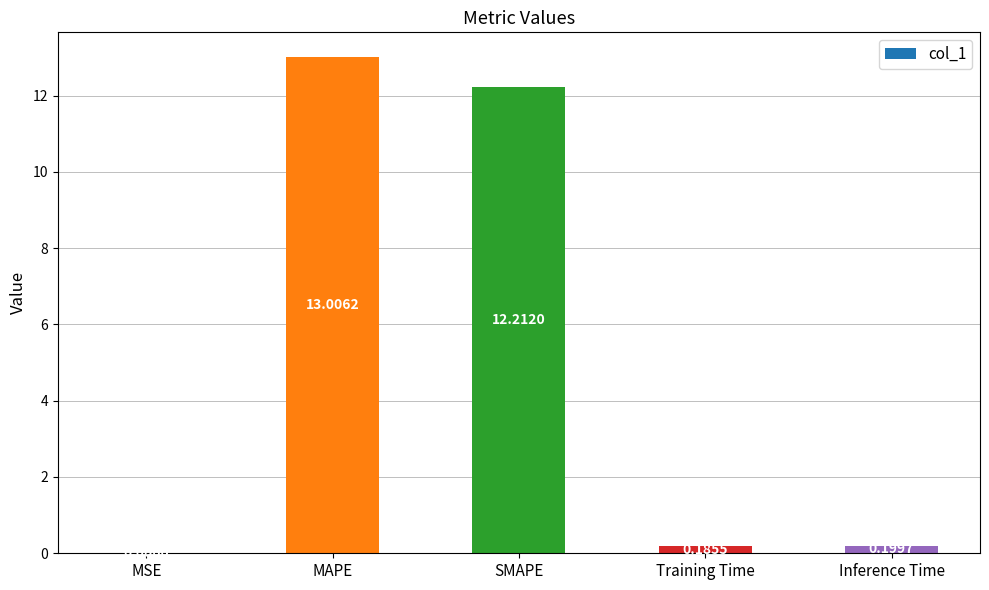

Which label corresponds to the largest value in the chart?

MAPE